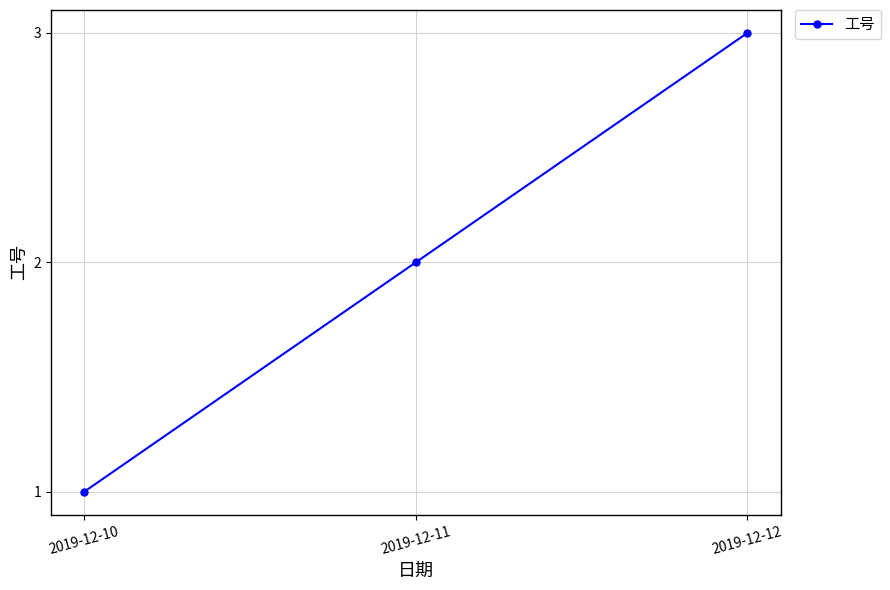

Reading left to right, what are all the values shown in this chart?

2019-12-10=1	2019-12-11=2	2019-12-12=3